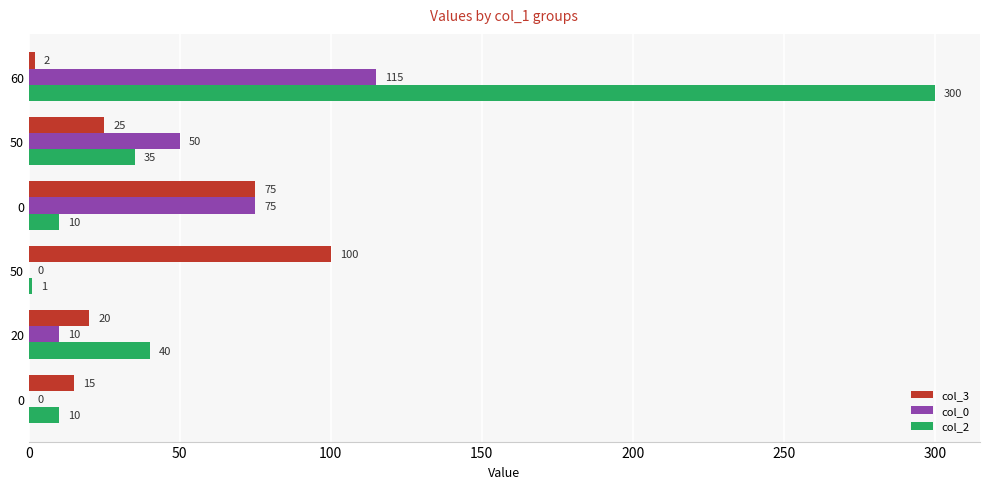

How many categories are shown in the chart?

6